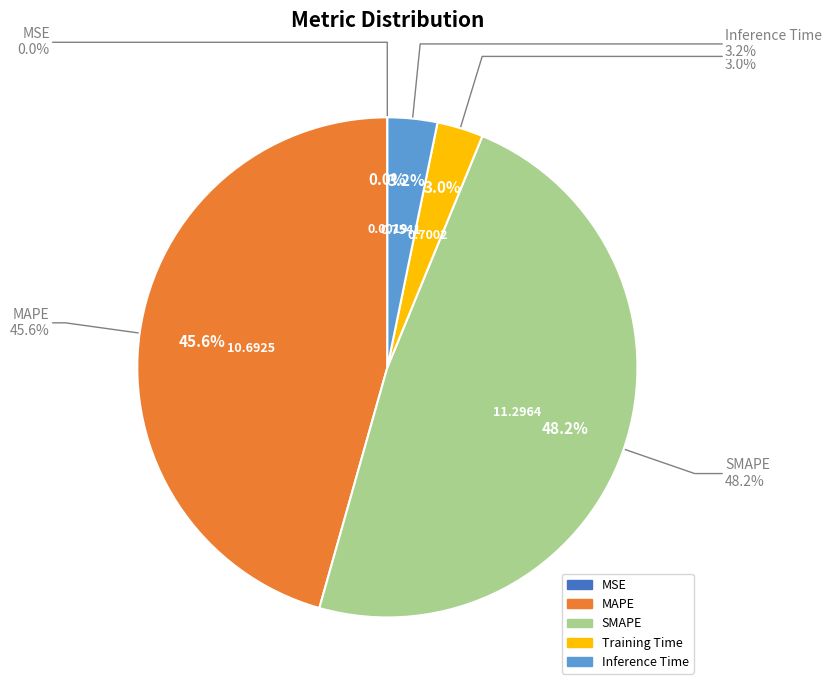

Between MSE and SMAPE, which is larger?

SMAPE